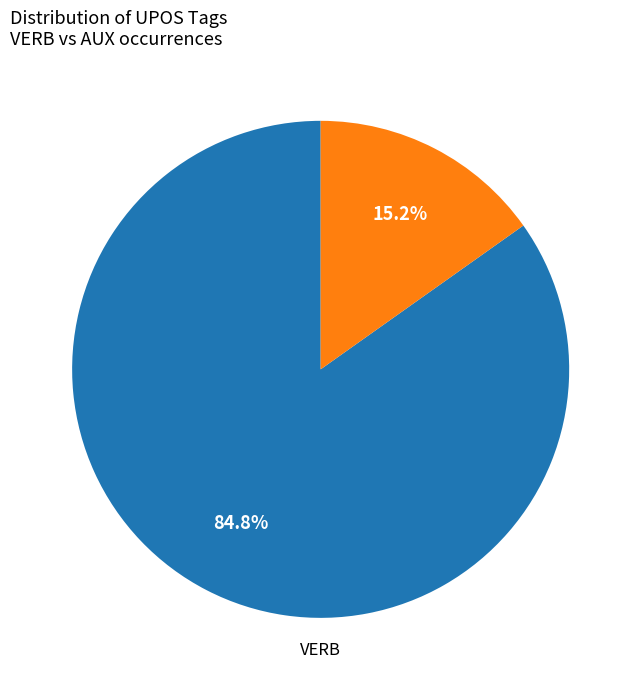

Does any single category account for the majority?

Yes